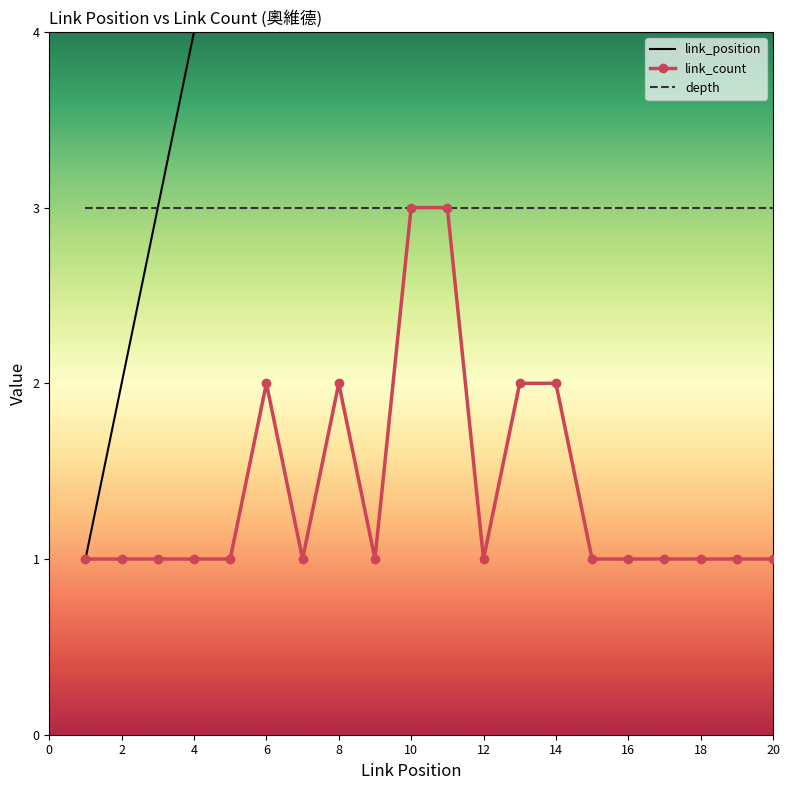

True or false: link_position and link_count intersect in this chart.

False